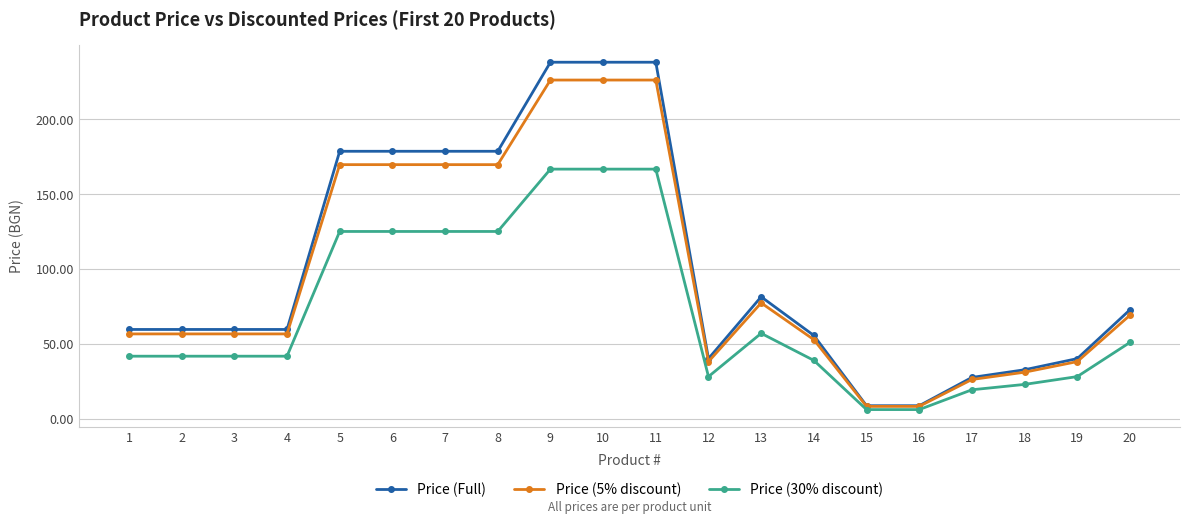

True or false: Price (30% discount) has more than 0 interior local peaks.

True